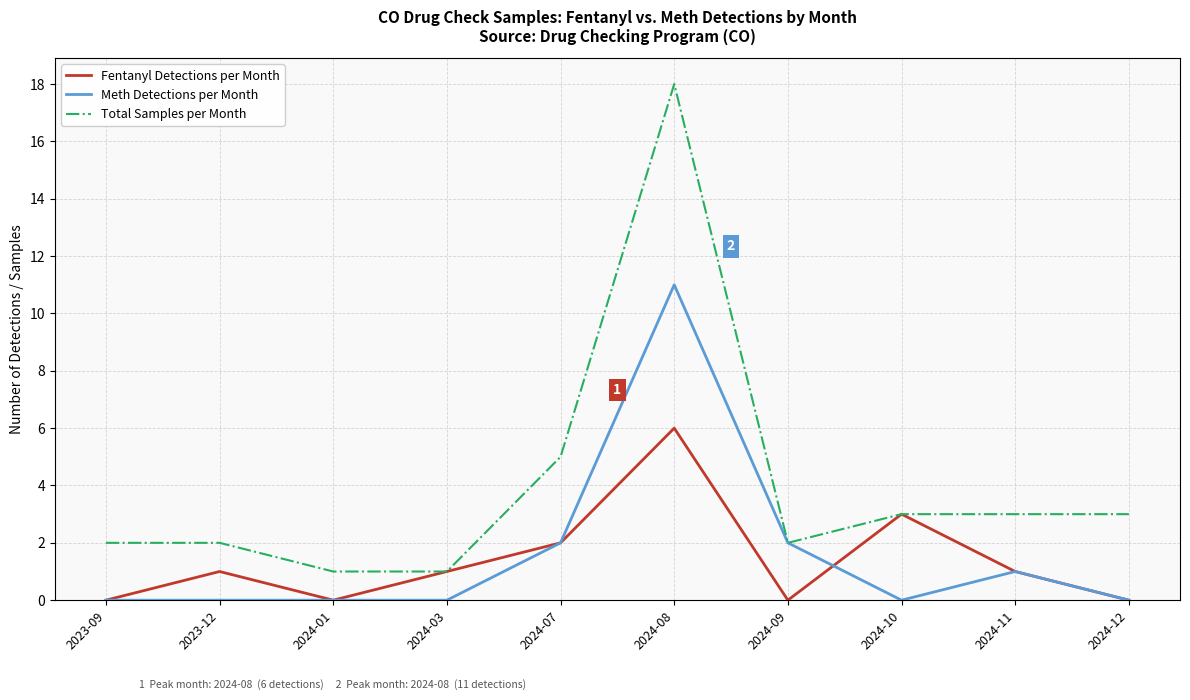

Is the value of Total Samples per Month at 2024-03 greater than the value of Fentanyl Detections per Month at 2024-09?

Yes